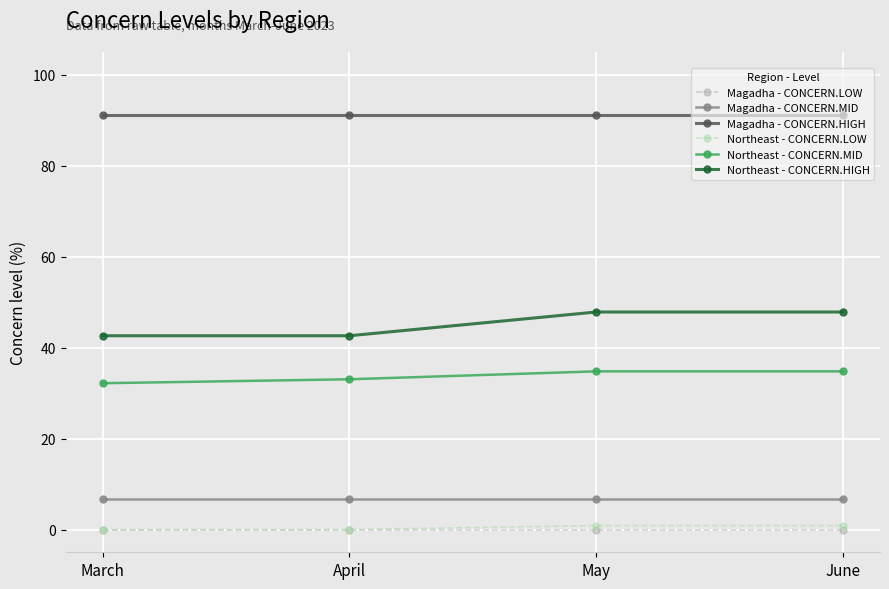

Which series has the largest total across all categories?

Magadha - CONCERN.HIGH